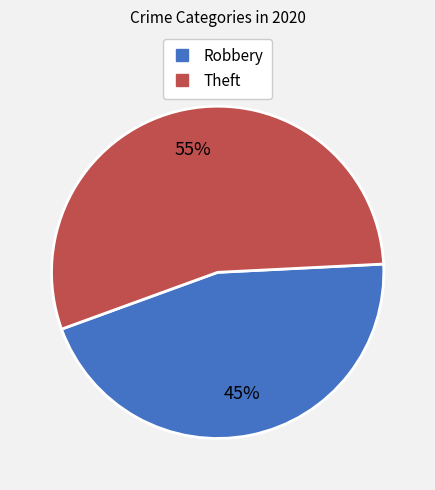

The Robbery slice represents 45% of the pie. True or false?

True